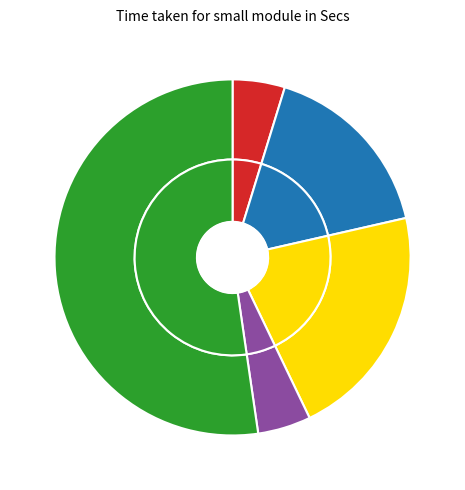

What percentage is the 2024-09-21 12:43:40 slice, to the nearest percent?

5%